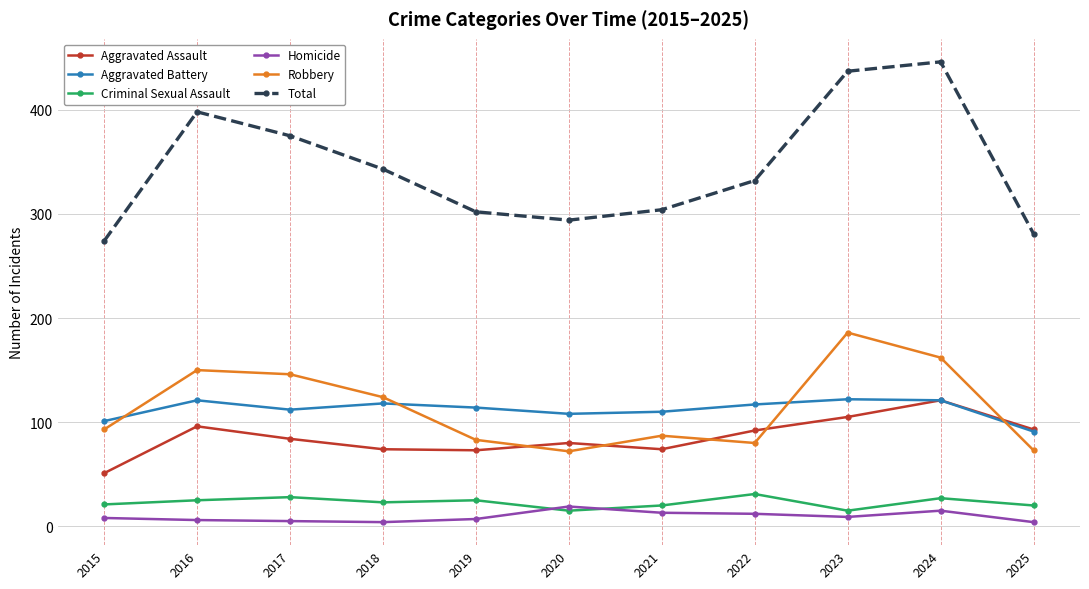

True or false: Total has a value of 302 at 2019.

True